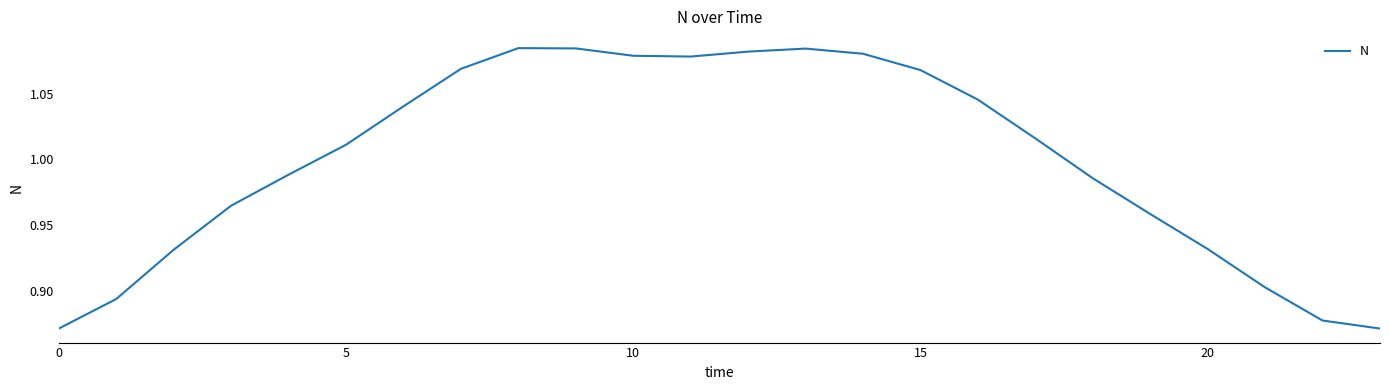

How many values are below 1?

11